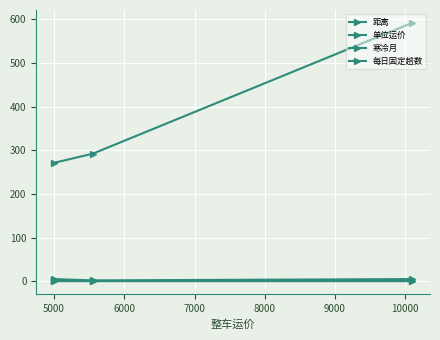

Rank the series by their maximum value, from highest to lowest.

距离, 寒冷月, 每日固定趟数, 单位运价